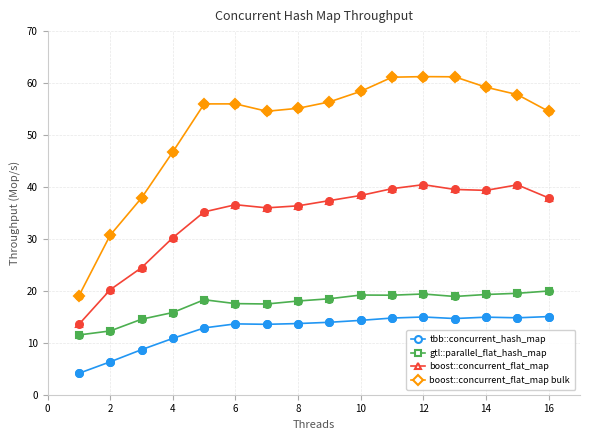

Which series has the largest total across all categories?

boost::concurrent_flat_map bulk